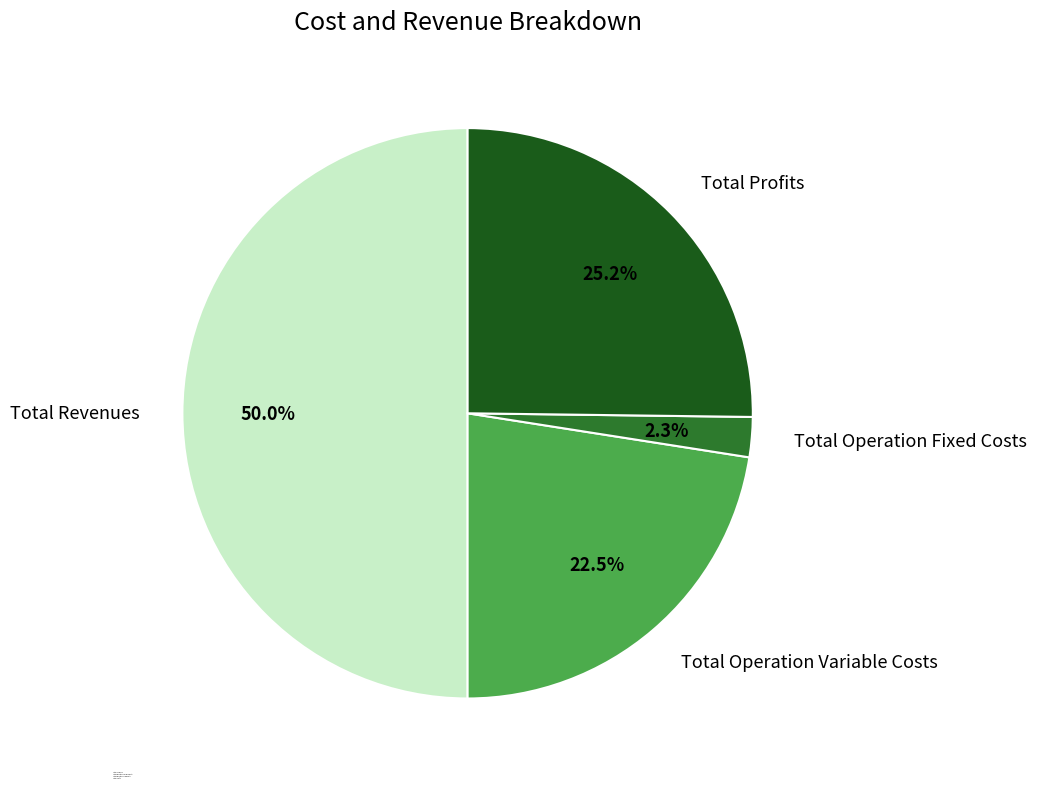

To the nearest percent, what is the average slice percentage?

25%